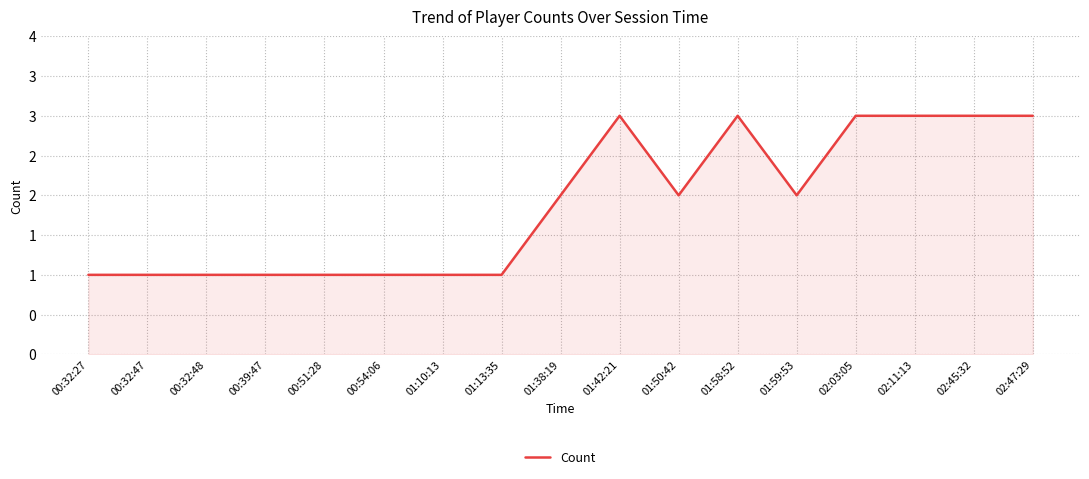

Does the chart display data point markers on the line(s)?

No